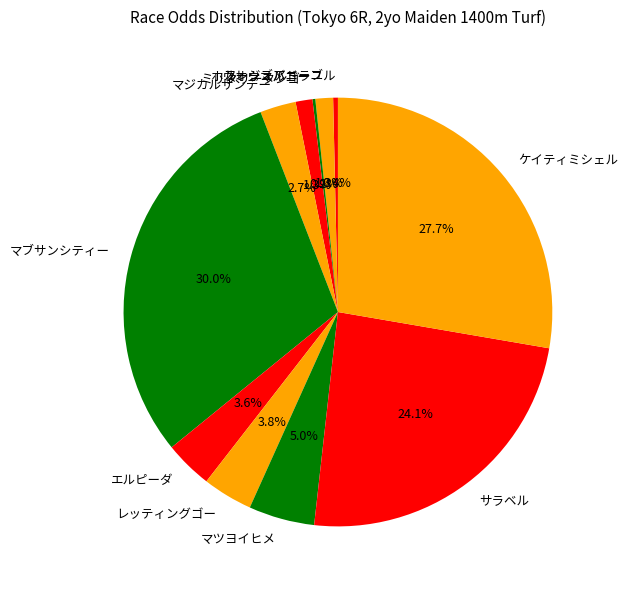

Is it true that ミリタリータンゴ is 1% of the pie?

True